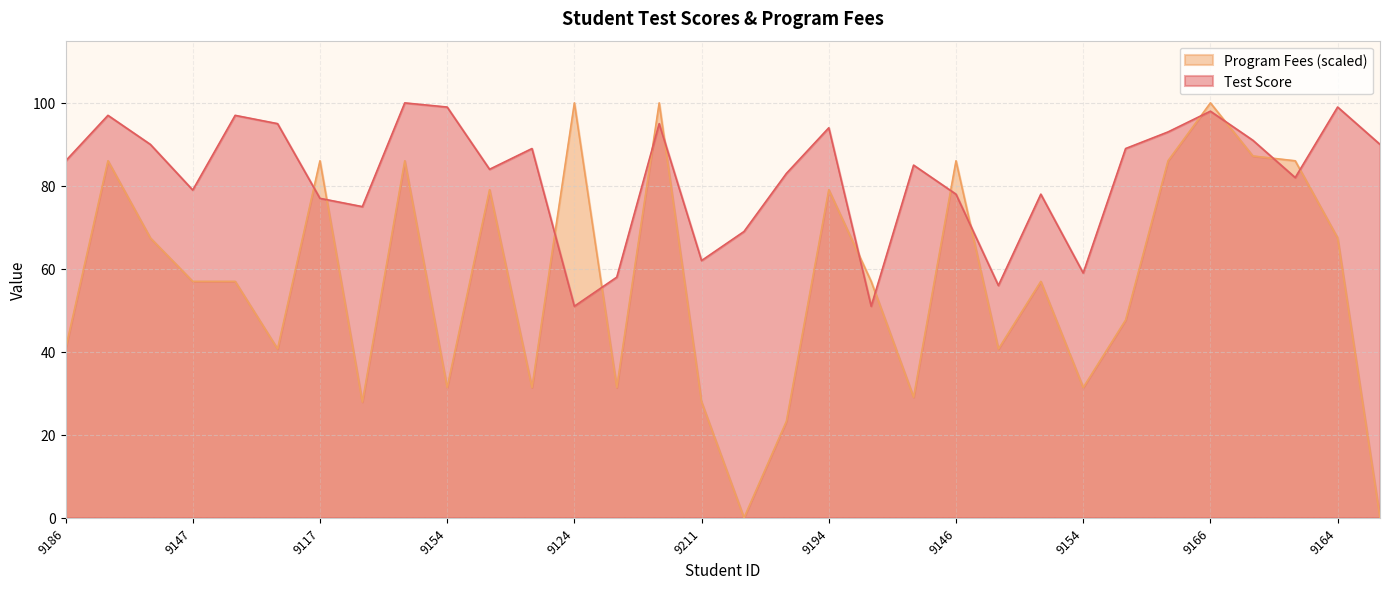

True or false: Program Fees and Test Score intersect in this chart.

True